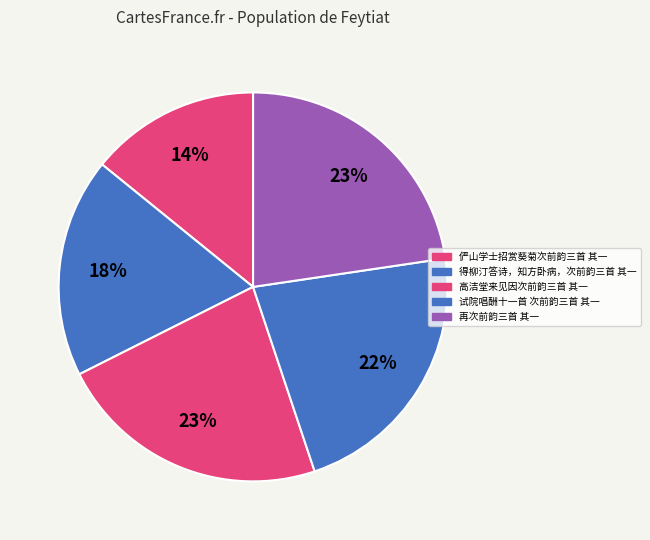

Does 高洁堂来见因次前韵三首 其一 represent more than half of the total?

No